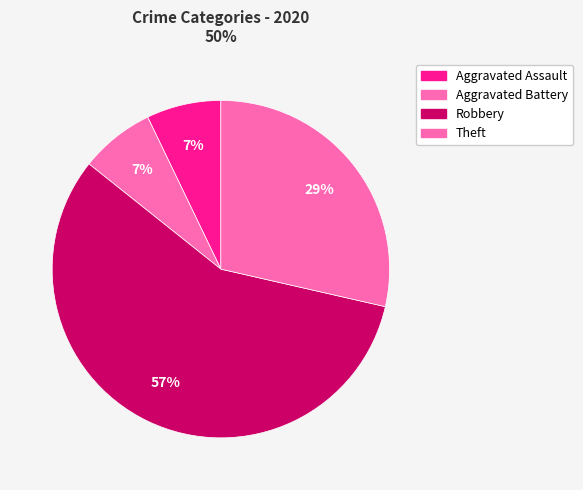

How many segments does this pie chart have?

4